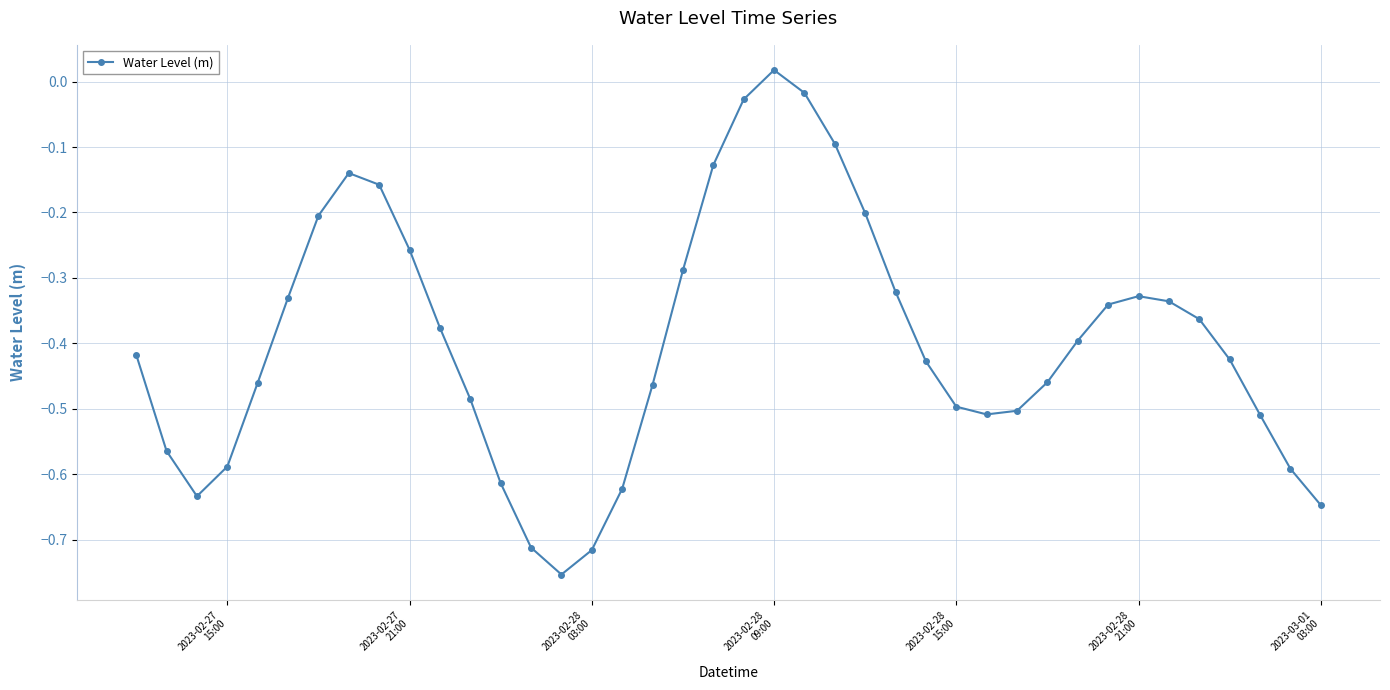

What is the sum of all values?

-15.9